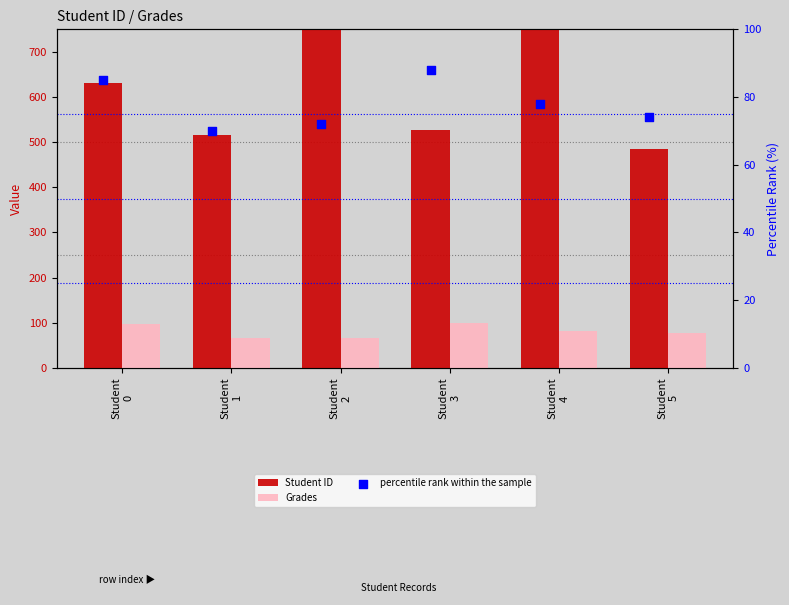

Which series has the widest spread of Y values?

Student ID